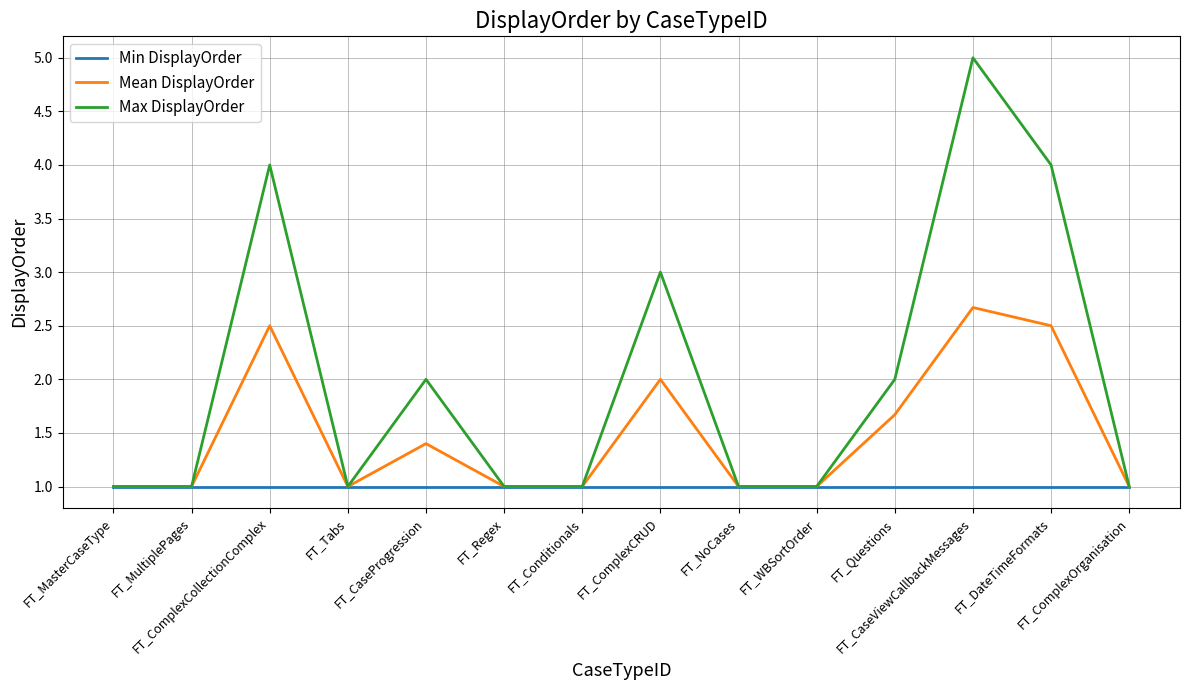

What is the greatest value displayed?

5.0